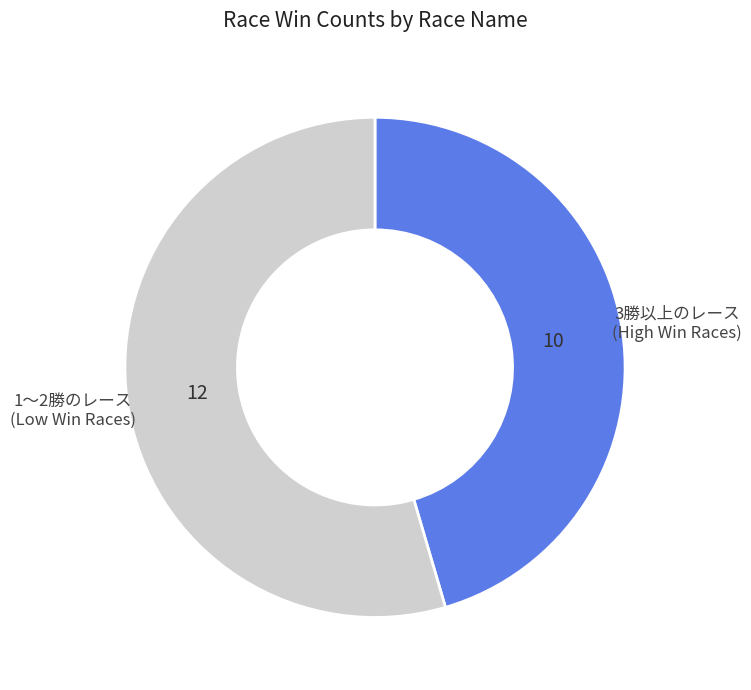

Which has a higher value, 1〜2勝のレース (Low Win Races) or 3勝以上のレース (High Win Races)?

1〜2勝のレース (Low Win Races)